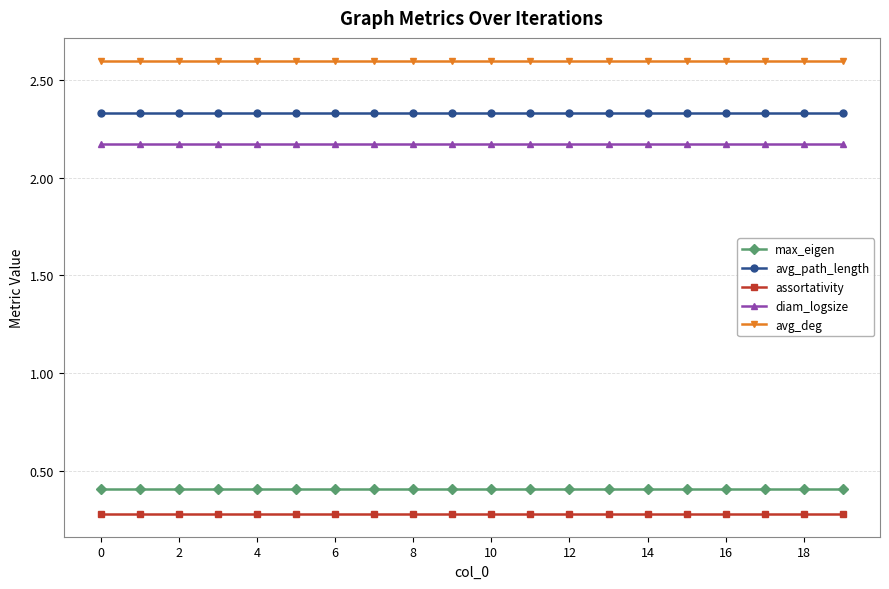

What is the average value of the avg_deg series?

2.6